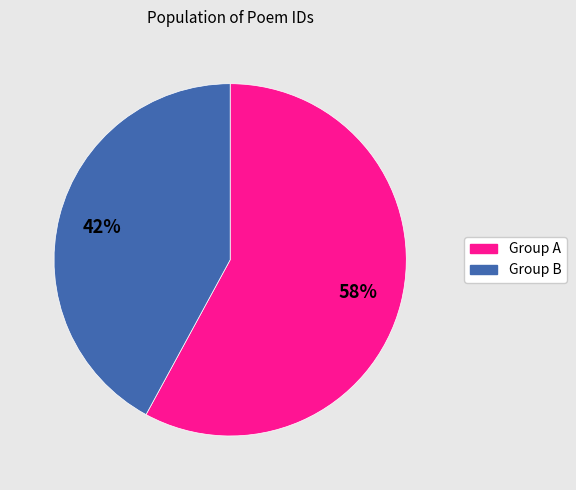

Is there a majority slice in this chart?

Yes